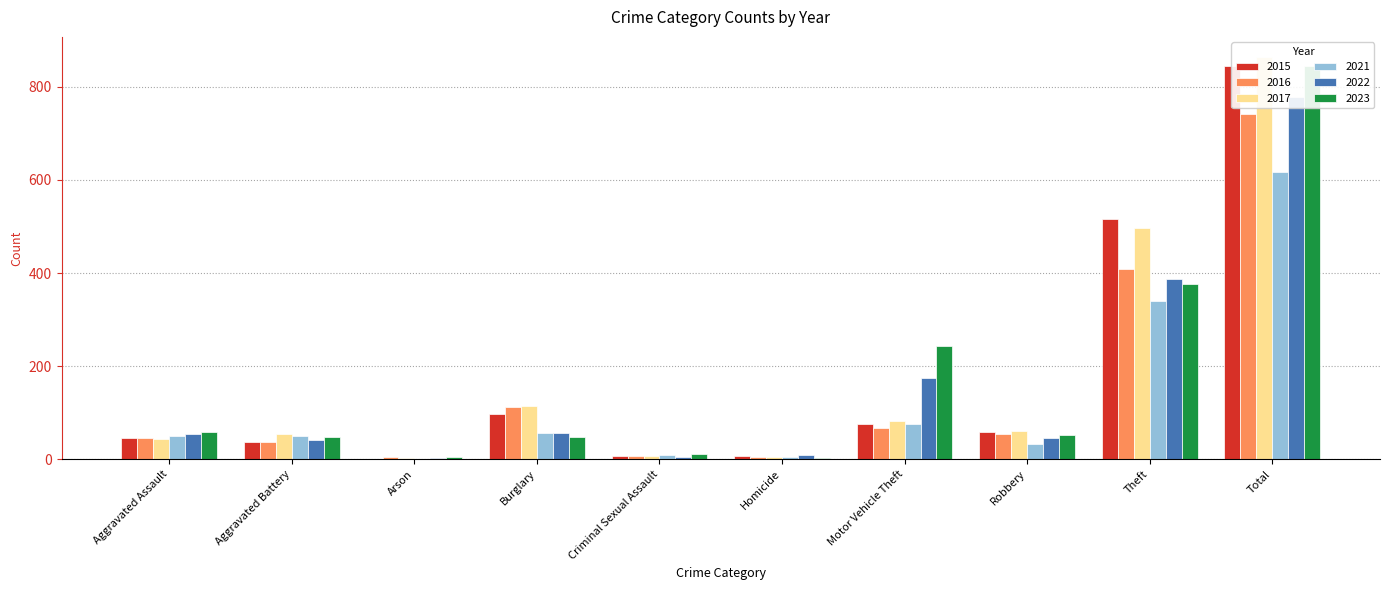

What is the approximate value of 2022 at Aggravated Assault, to the nearest 50?

50